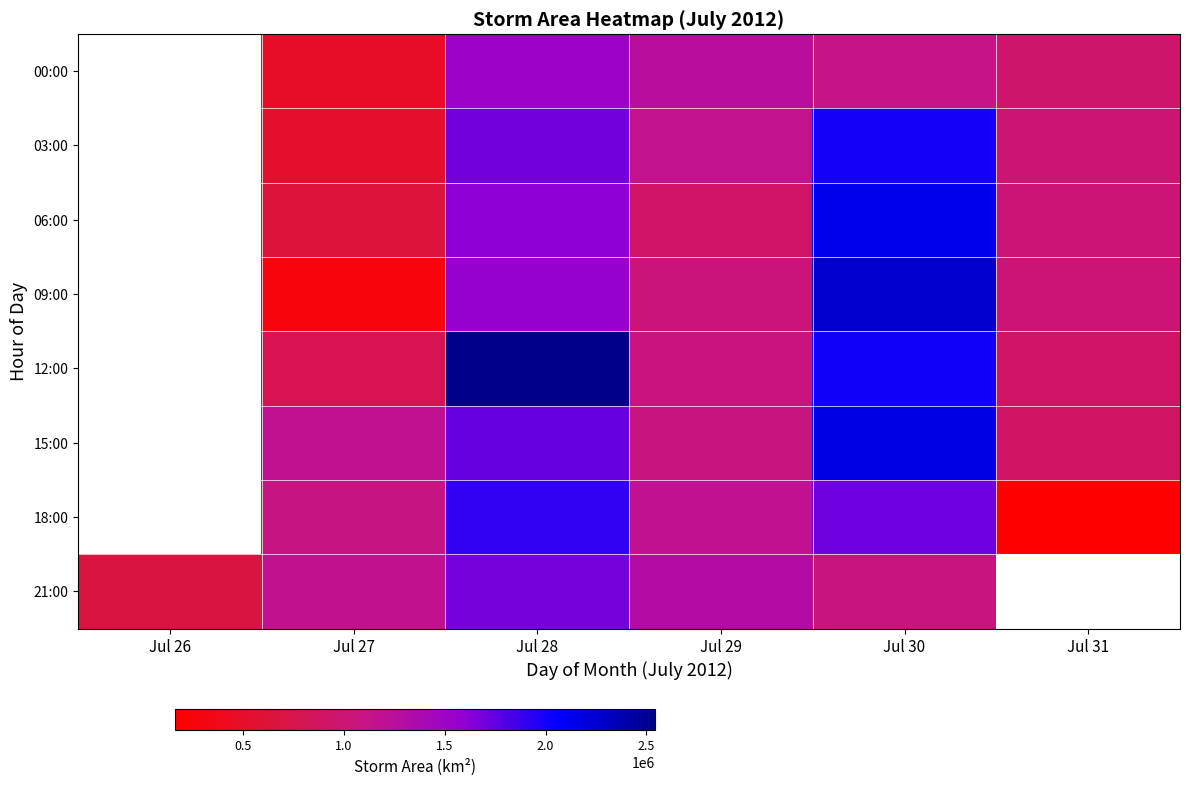

What is the difference between the 06:00 values at Jul 30 and Jul 29?

1214375.0